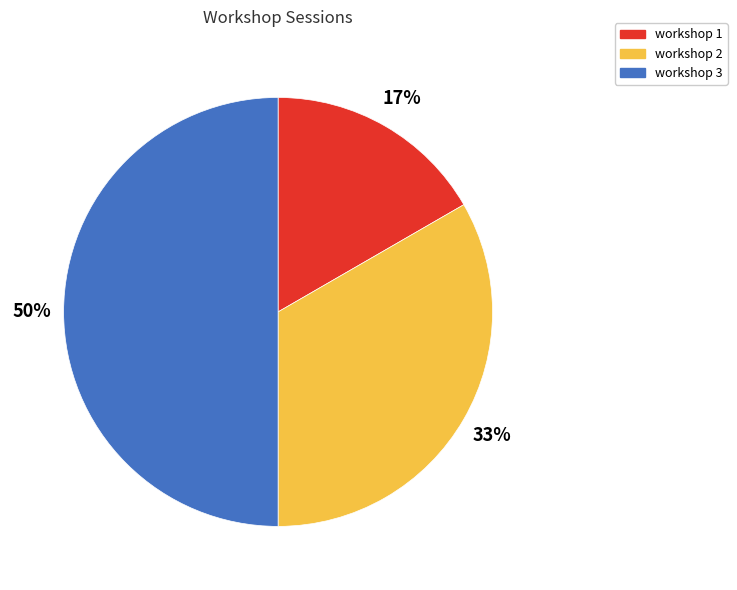

Which has a higher value, workshop 3 or workshop 2?

workshop 3